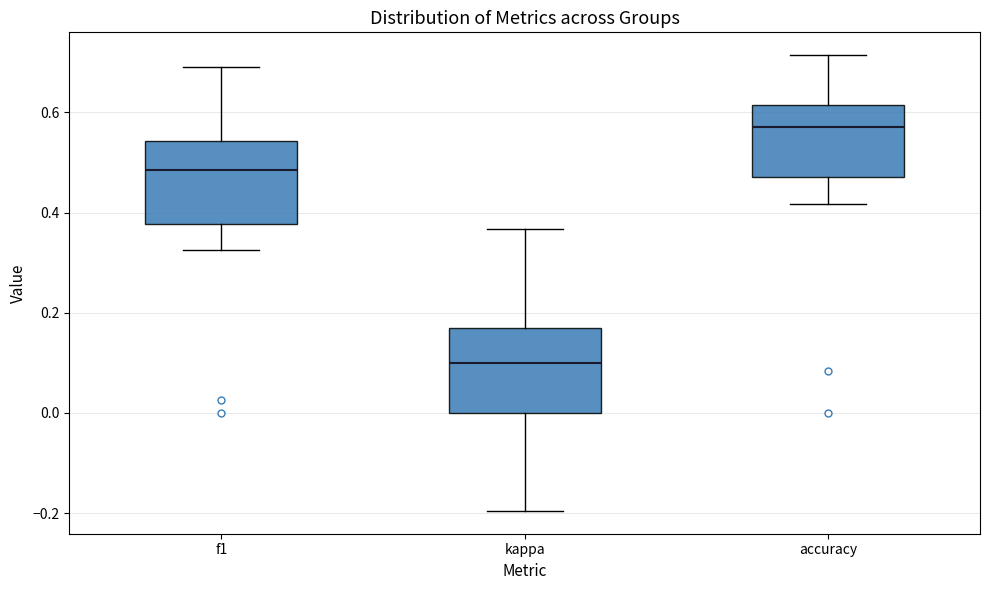

Reading left to right, read every box against the y-axis: the position of its median line, the range the box covers, and the ends of its whiskers. The values are not printed on the chart, so give them approximately, as read against the axis.

f1: median 0.48, box 0.38 to 0.54, whiskers 0.32 to 0.70
kappa: median 0.10, box 0.00 to 0.16, whiskers -0.20 to 0.36
accuracy: median 0.58, box 0.48 to 0.62, whiskers 0.42 to 0.72